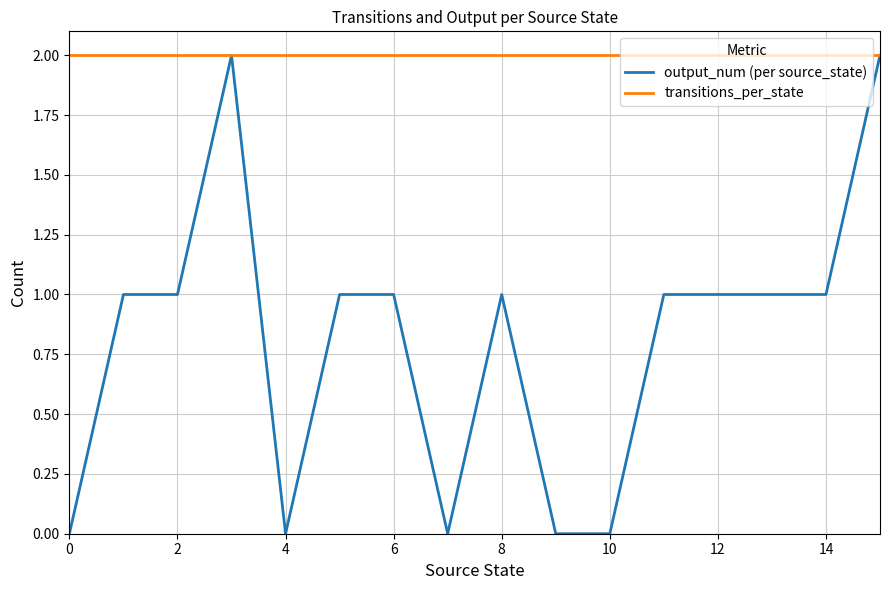

Which series has the largest range (max minus min)?

output_num (per source_state)